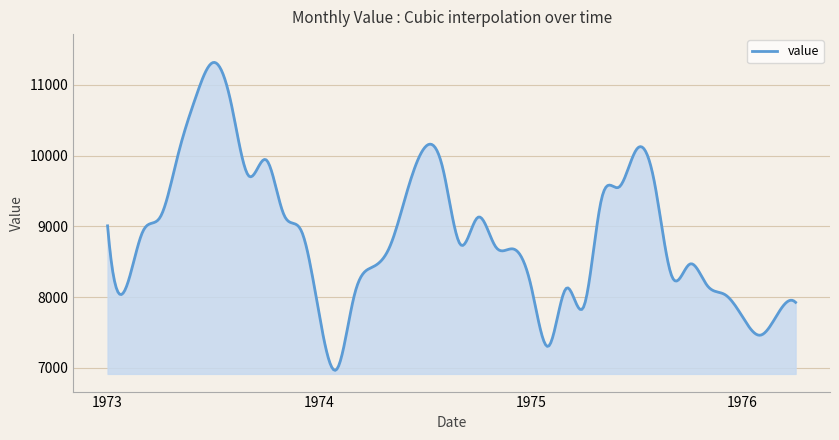

What is the greatest value displayed?

11317.4